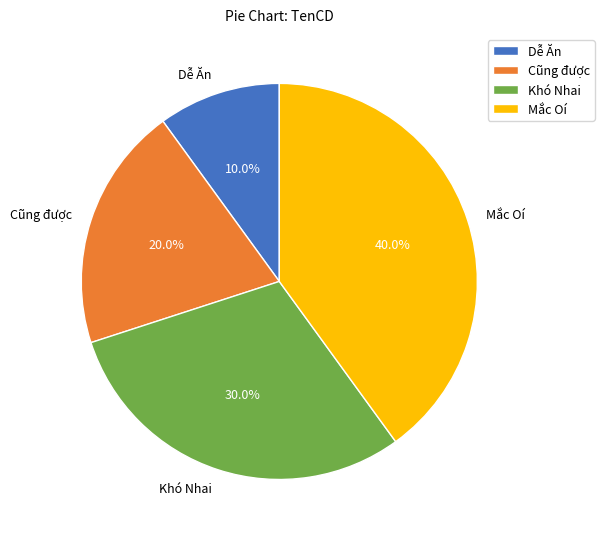

What is the smallest slice in the pie chart?

Dễ Ăn